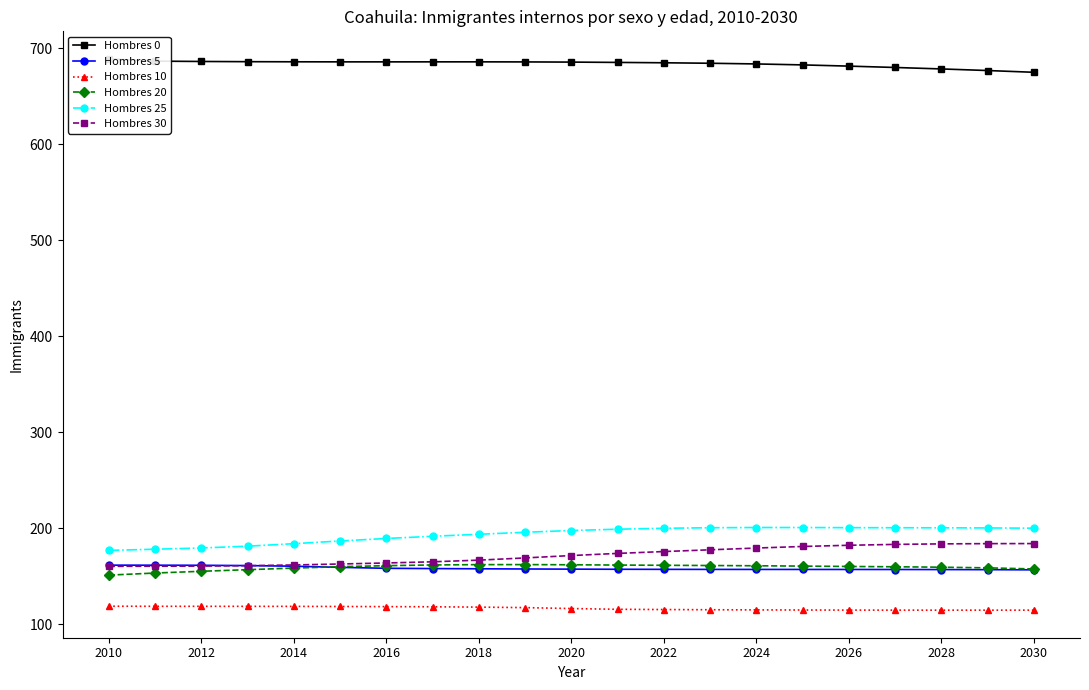

Which series has the widest spread of values?

Hombres 25